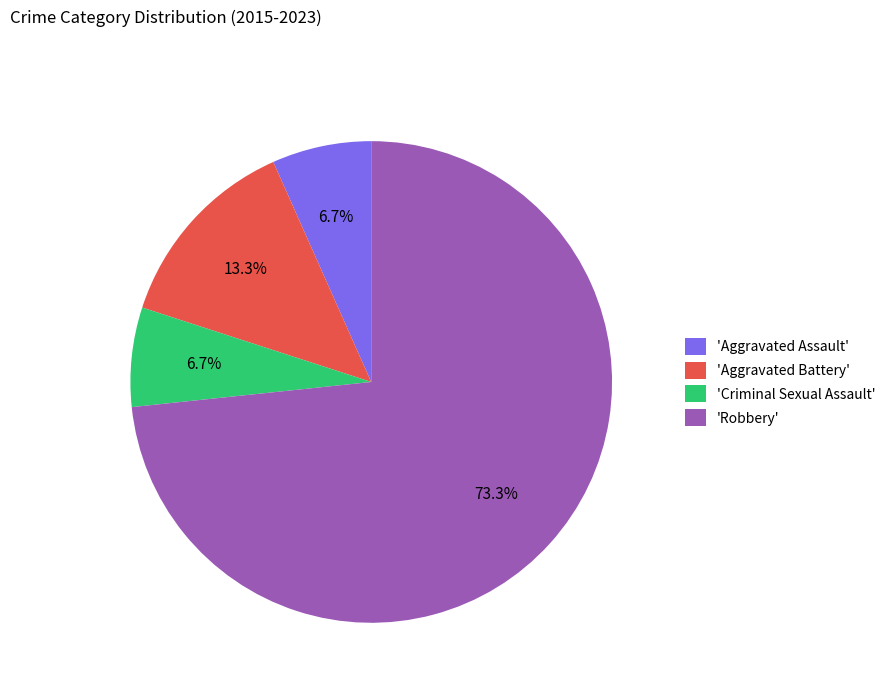

Which category accounts for the majority?

'Robbery'